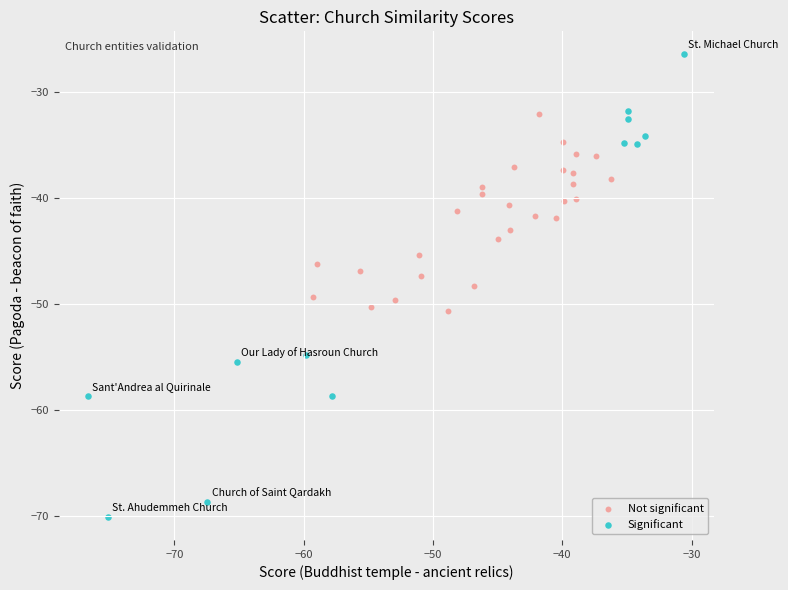

Which series has the largest Y range (max minus min)?

Significant